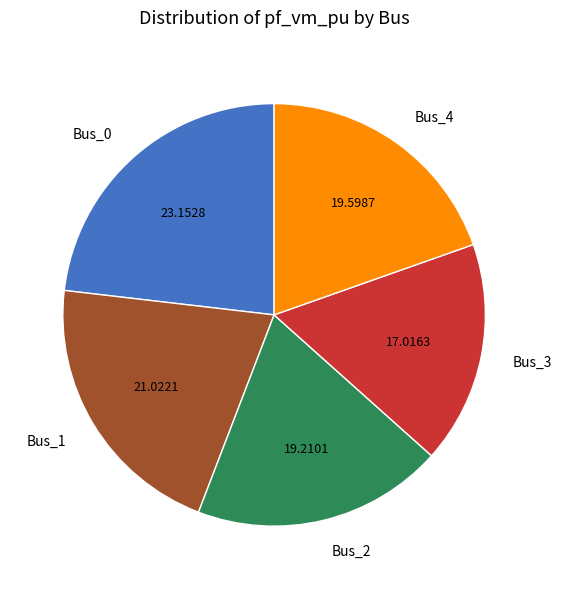

The Bus_2 slice represents 33% of the pie. True or false?

False